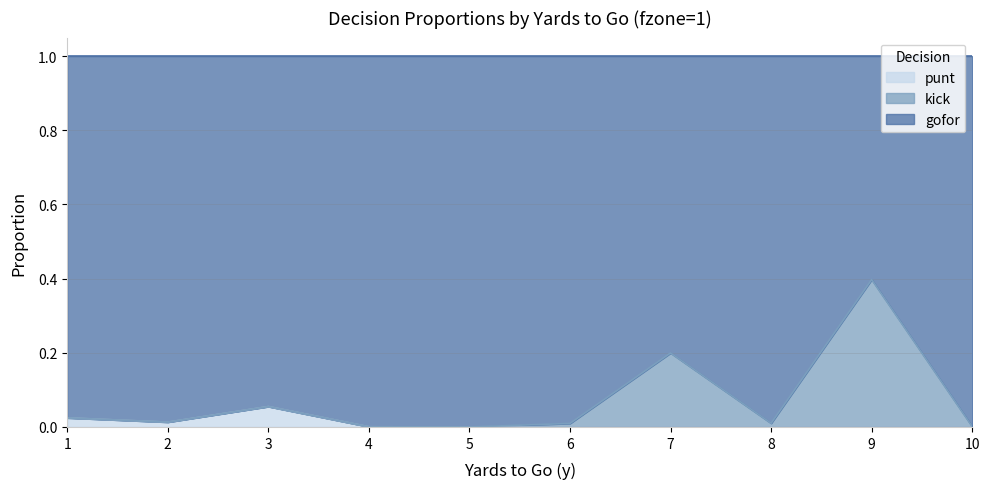

The value of punt at 8 is 0.0. True or false?

True